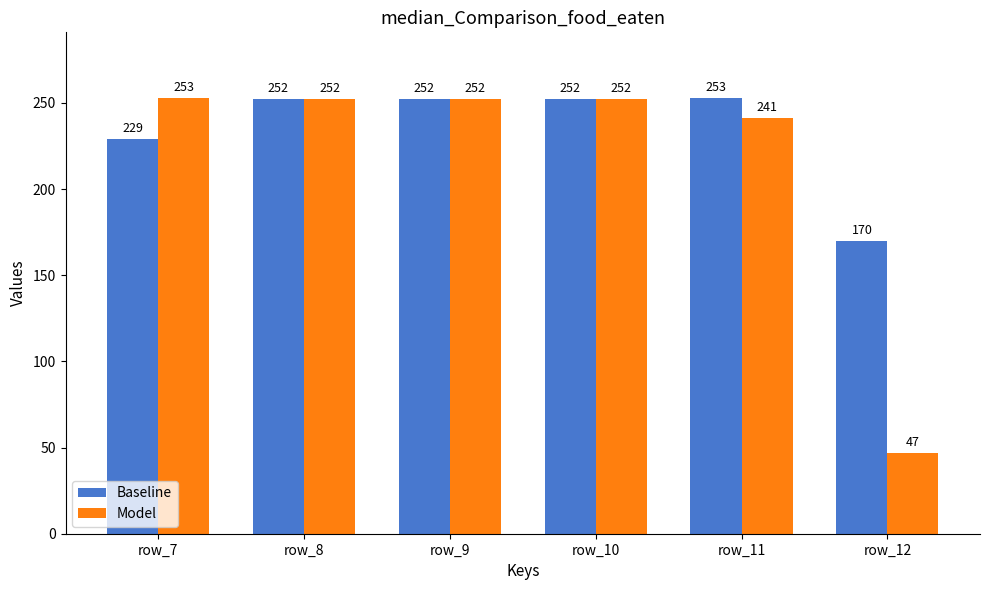

True or false: Model has a value of 71 at row_12.

False